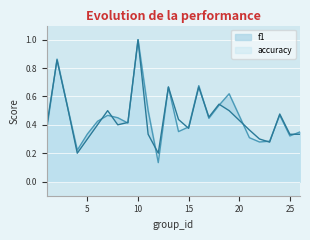

How many interior local peaks does the f1 series have?

7